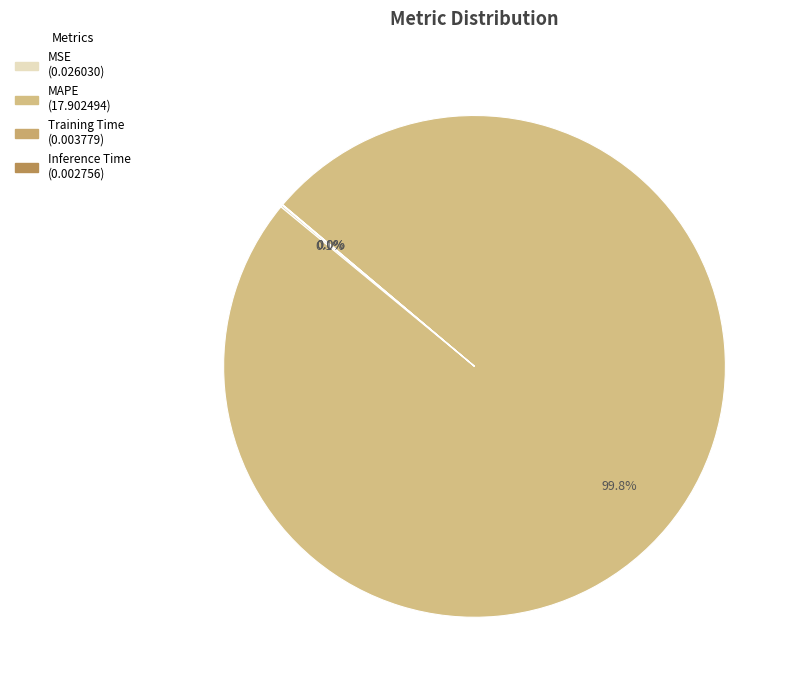

Which category has the smallest portion of the pie?

Inference Time